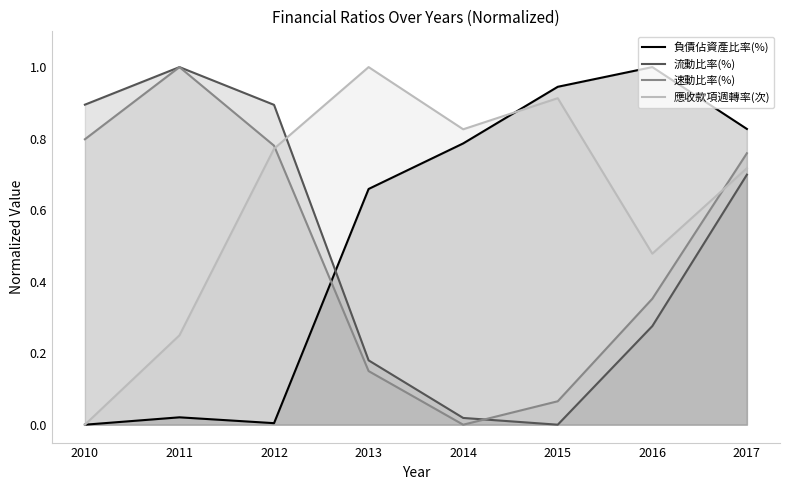

Which series has the largest total across all categories?

應收款項週轉率(次)